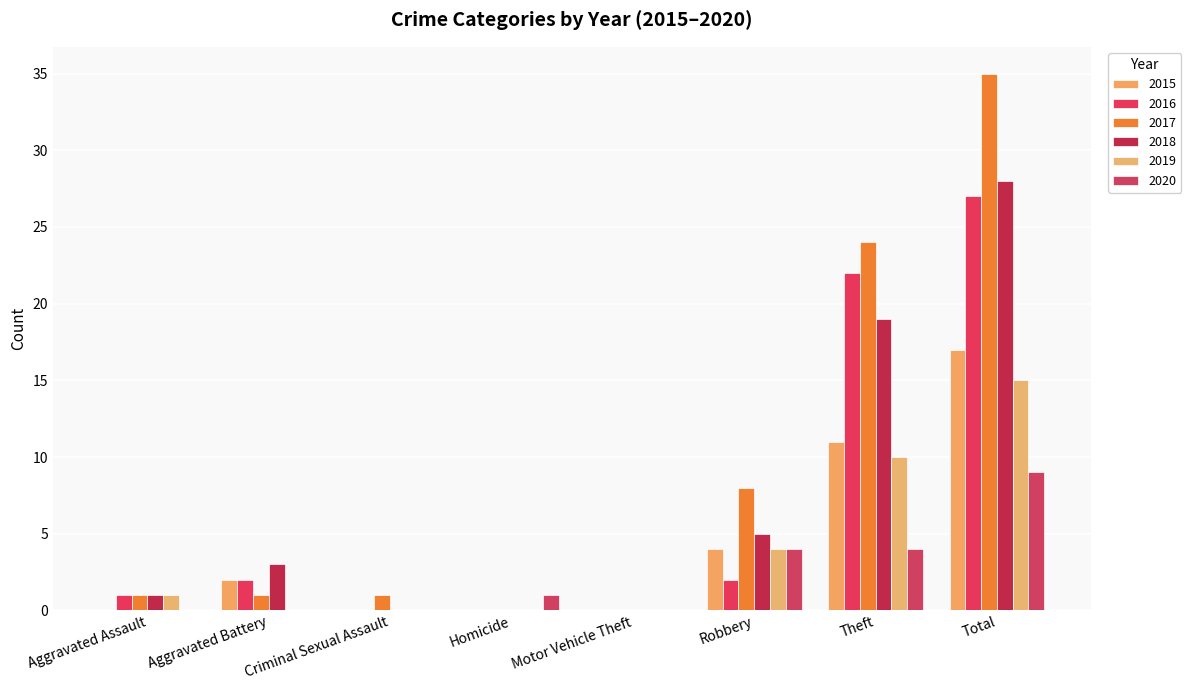

Is the value of 2017 at Criminal Sexual Assault greater than the value of 2019 at Robbery?

No